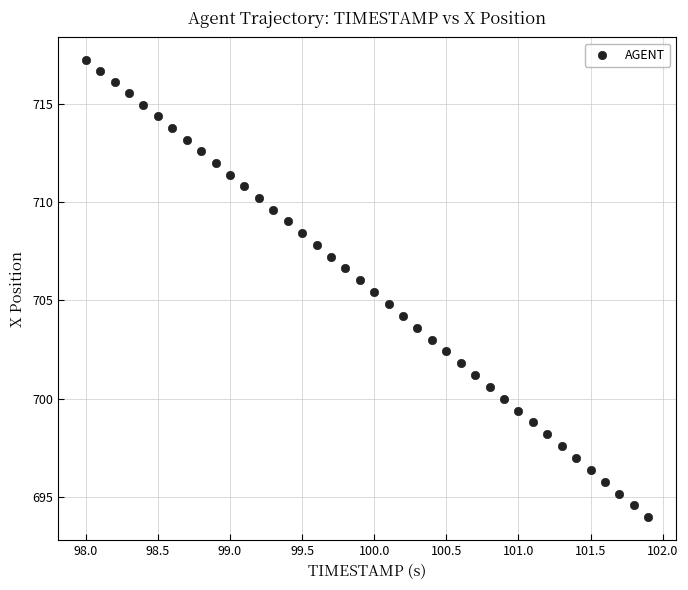

What is the range of Y values (max minus min)?

23.2